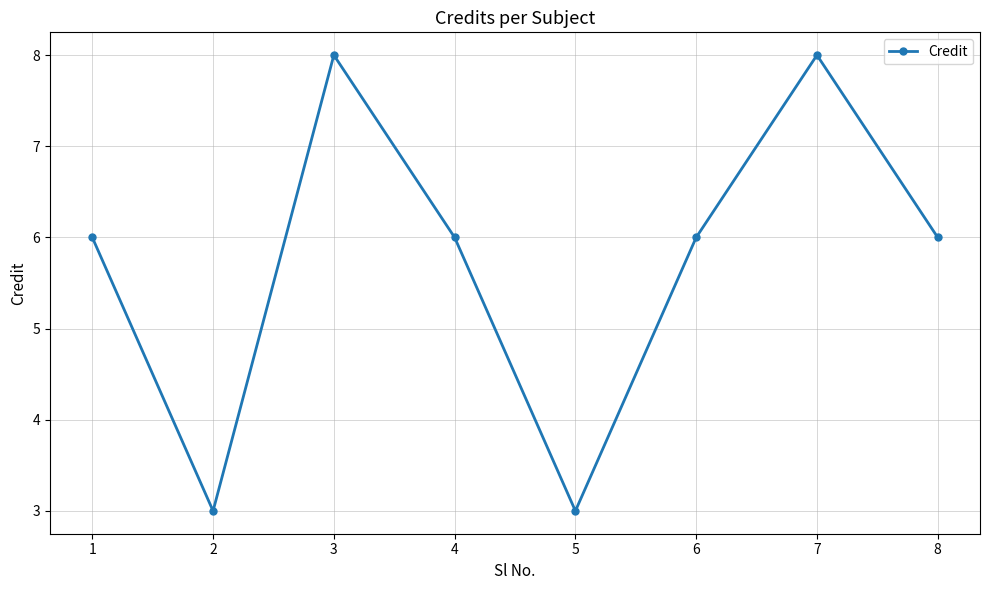

What is the change in value from 2 to 7?

+5